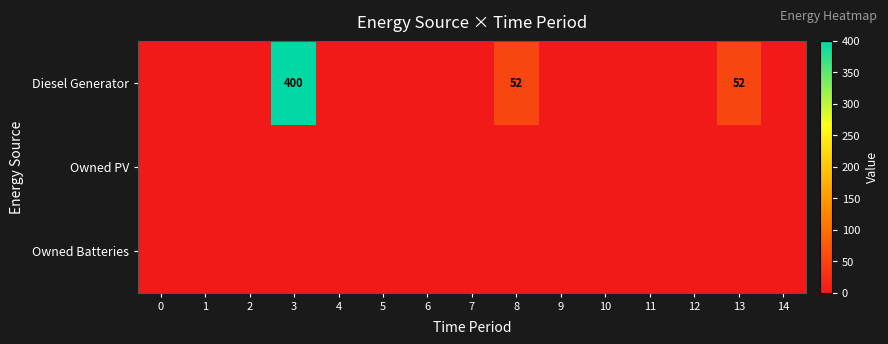

Is it true that Diesel Generator equals 400 at 3?

True